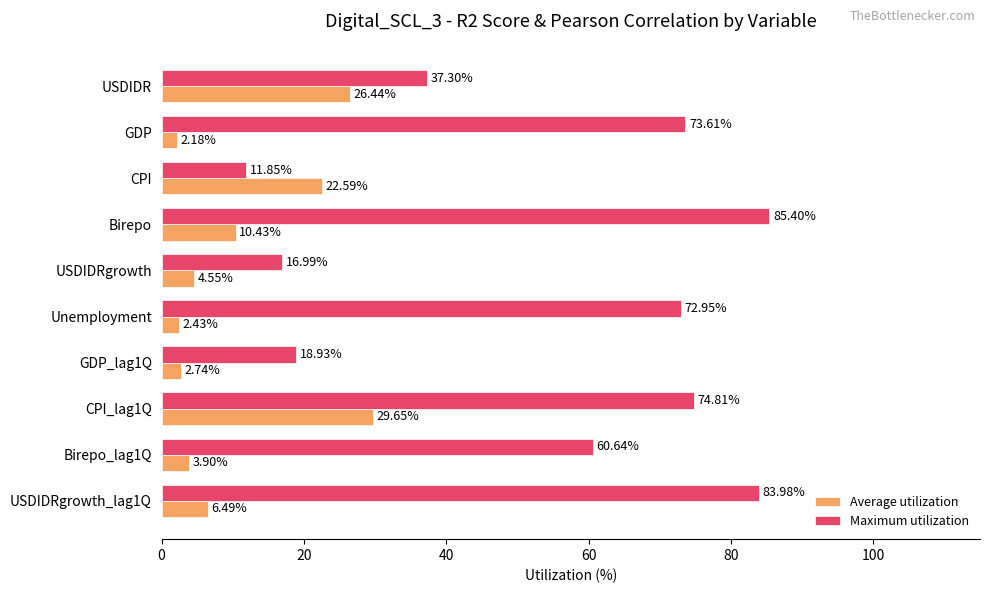

What is the greatest value displayed?

85.4